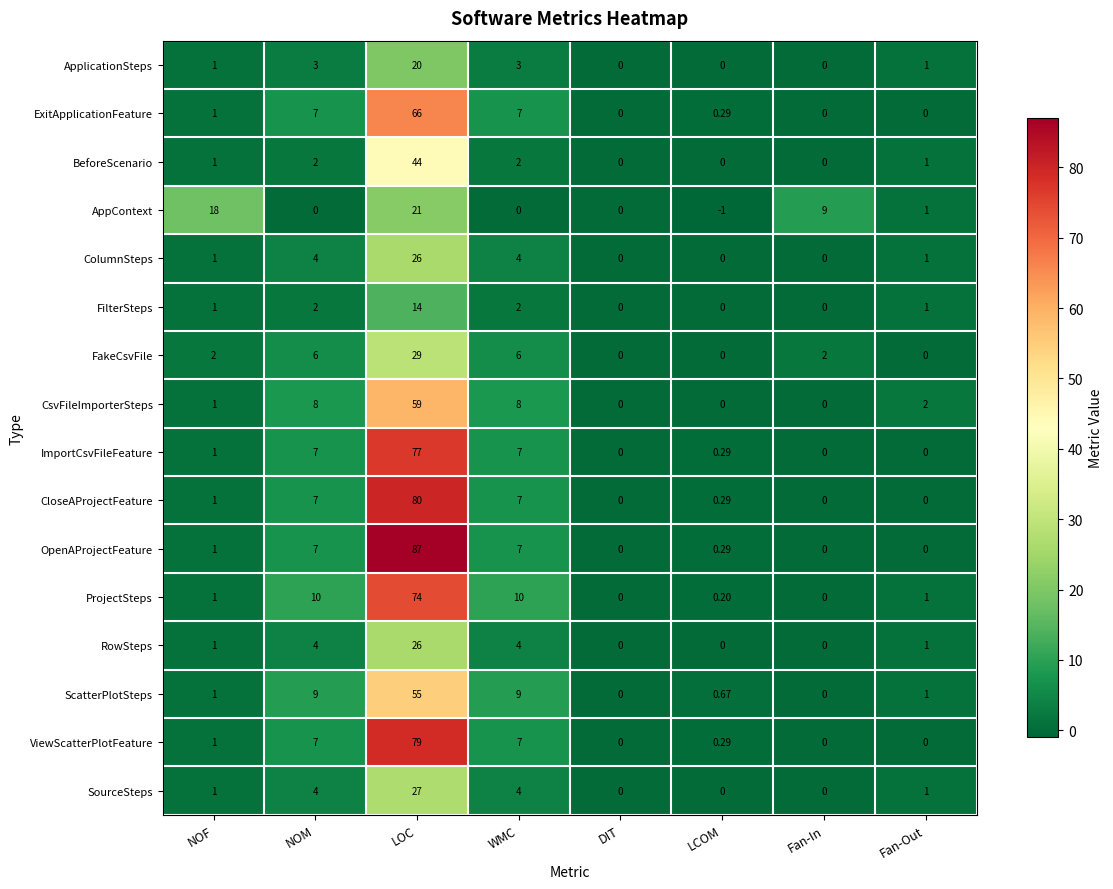

At which label does CsvFileImporterSteps first exceed 2?

NOM